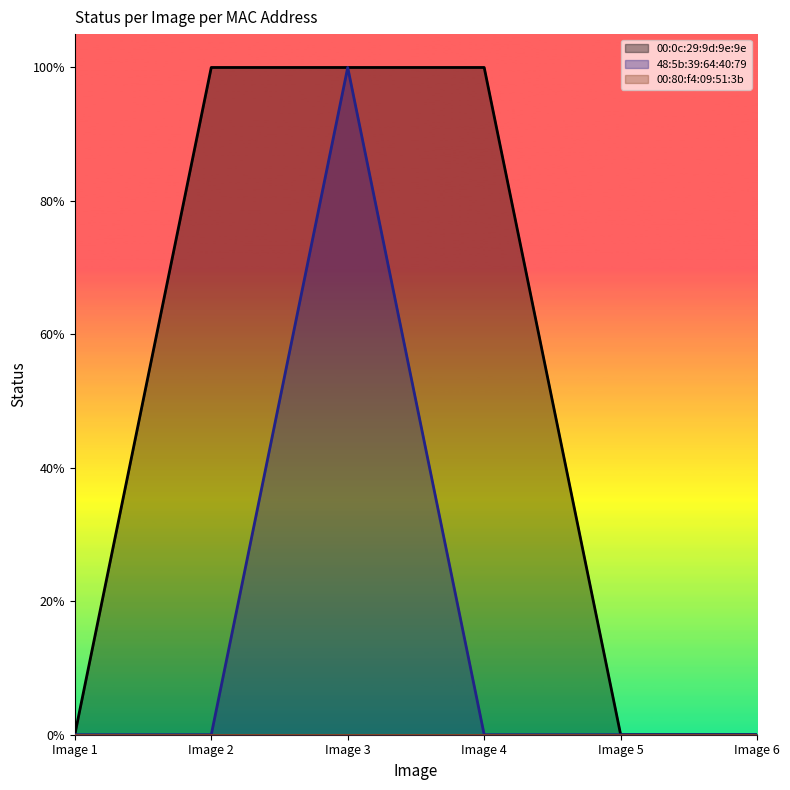

Does the chart display data point markers on the line(s)?

No